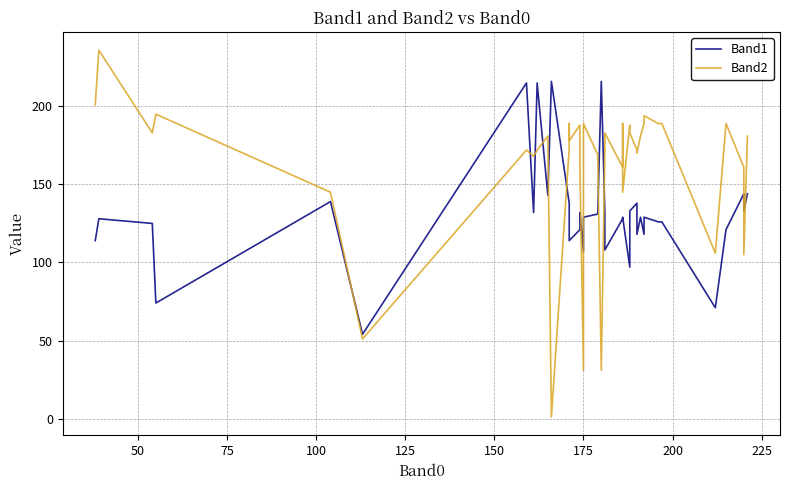

What is the maximum value shown in the chart?

236